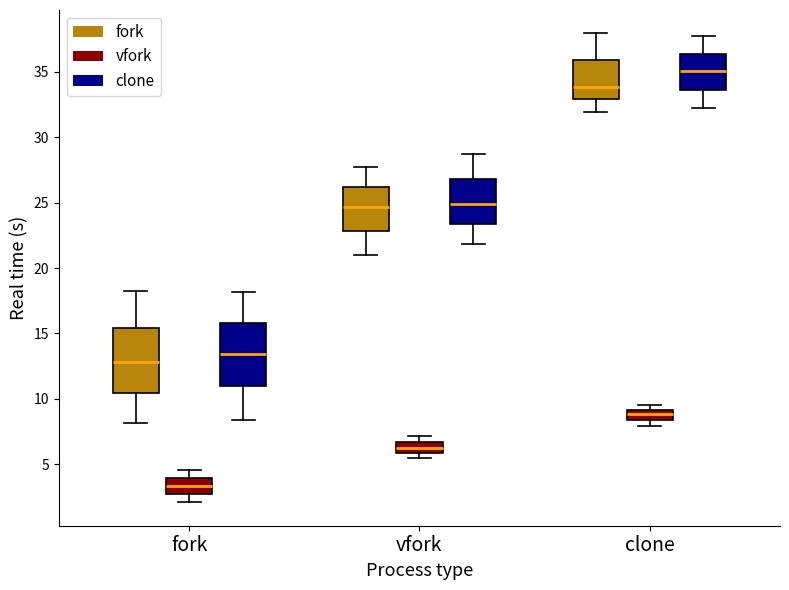

Where does the median line of the box for fork (vfork) sit on the y-axis? The values are not printed on the chart, so give them approximately, as read against the axis.

3.5